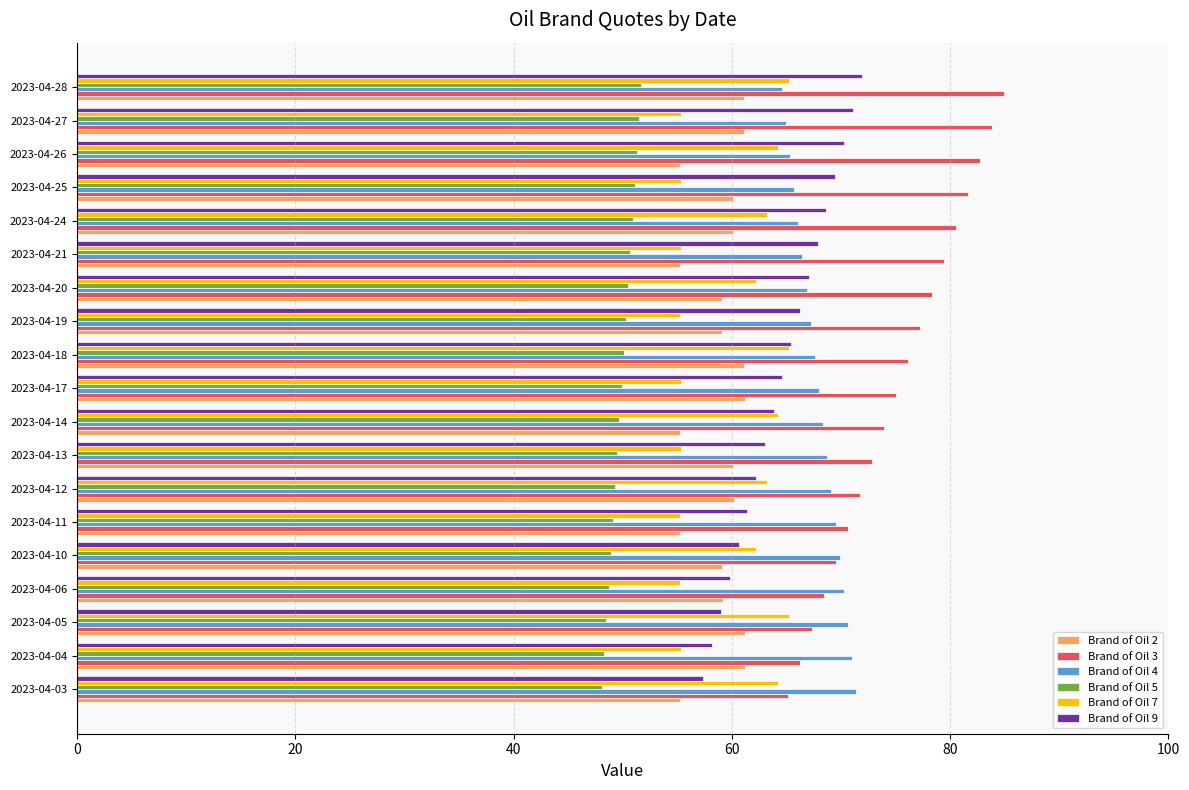

What is the maximum value for Brand of Oil 4?

71.4